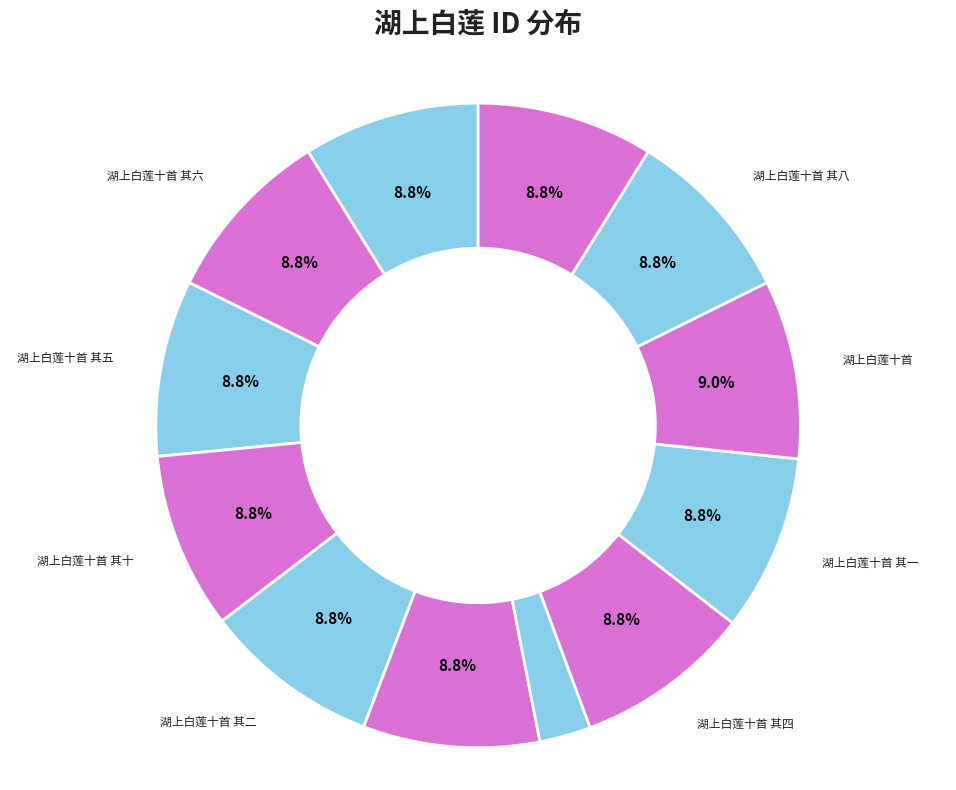

How many slices are in this pie chart?

12